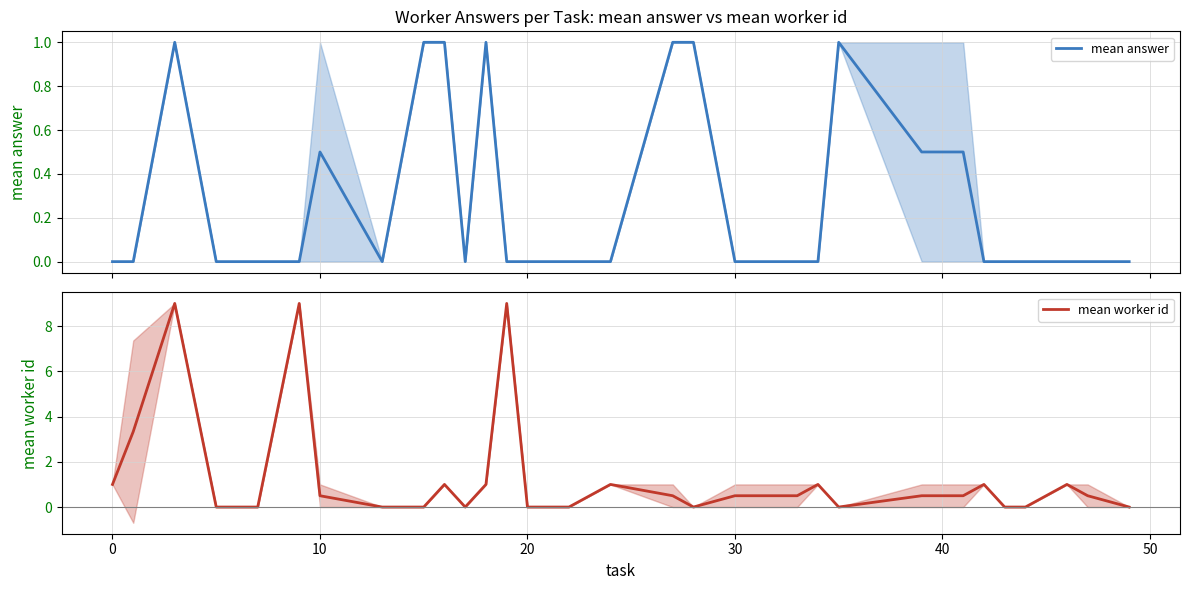

At how many categories does at least one series exceed 3?

4